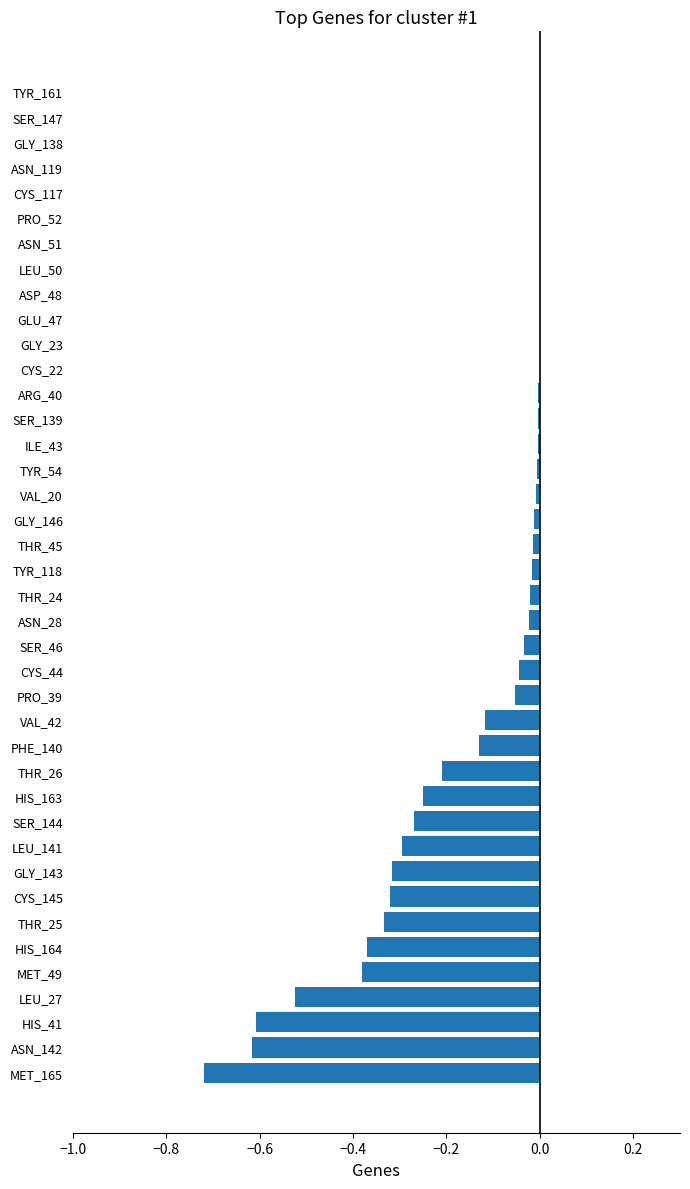

The chart shows a value of -0.0 at SER_139. True or false?

True